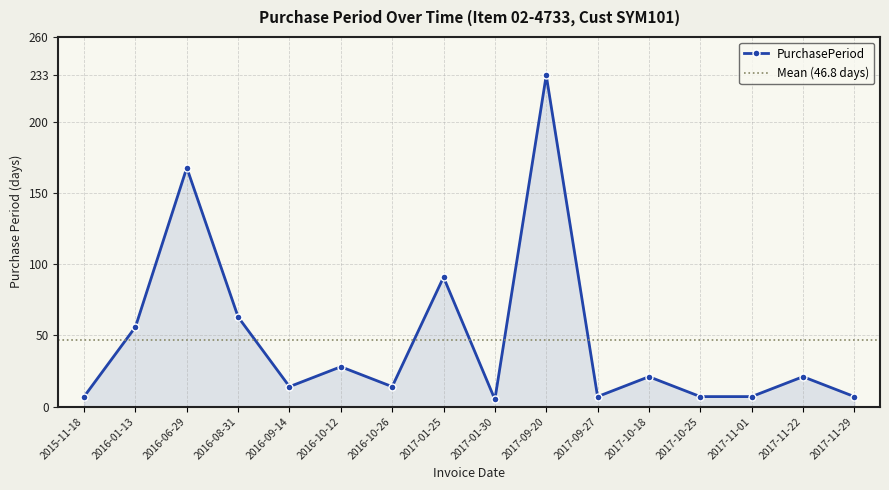

Rank the categories by value from highest to lowest.

2017-09-20, 2016-06-29, 2017-01-25, 2016-08-31, 2016-01-13, 2016-10-12, 2017-10-18, 2017-11-22, 2016-09-14, 2016-10-26, 2015-11-18, 2017-09-27, 2017-10-25, 2017-11-01, 2017-11-29, 2017-01-30